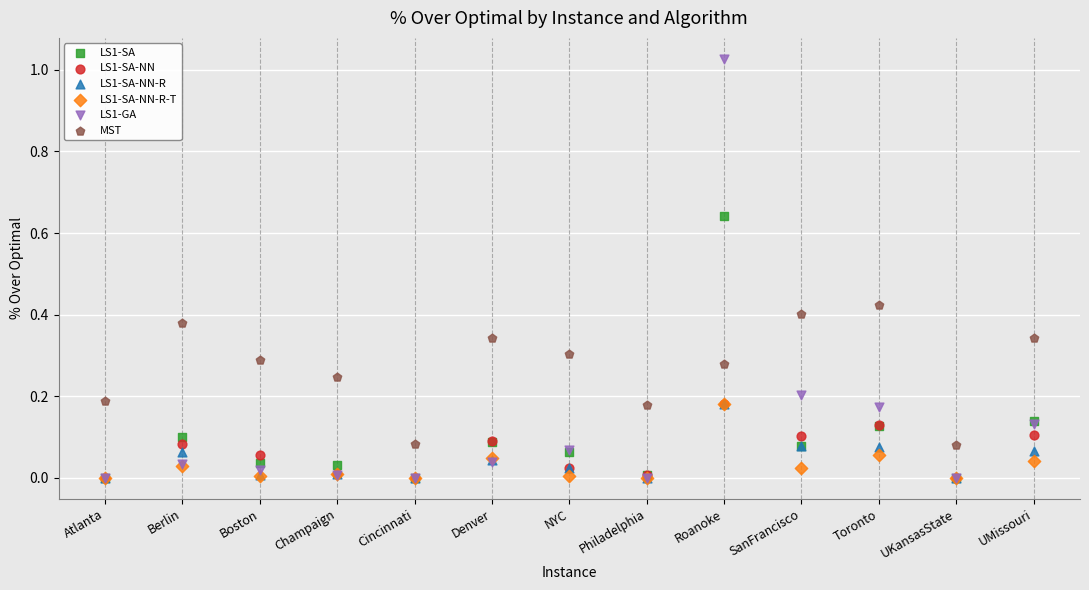

Which series has the largest Y range (max minus min)?

LS1-GA